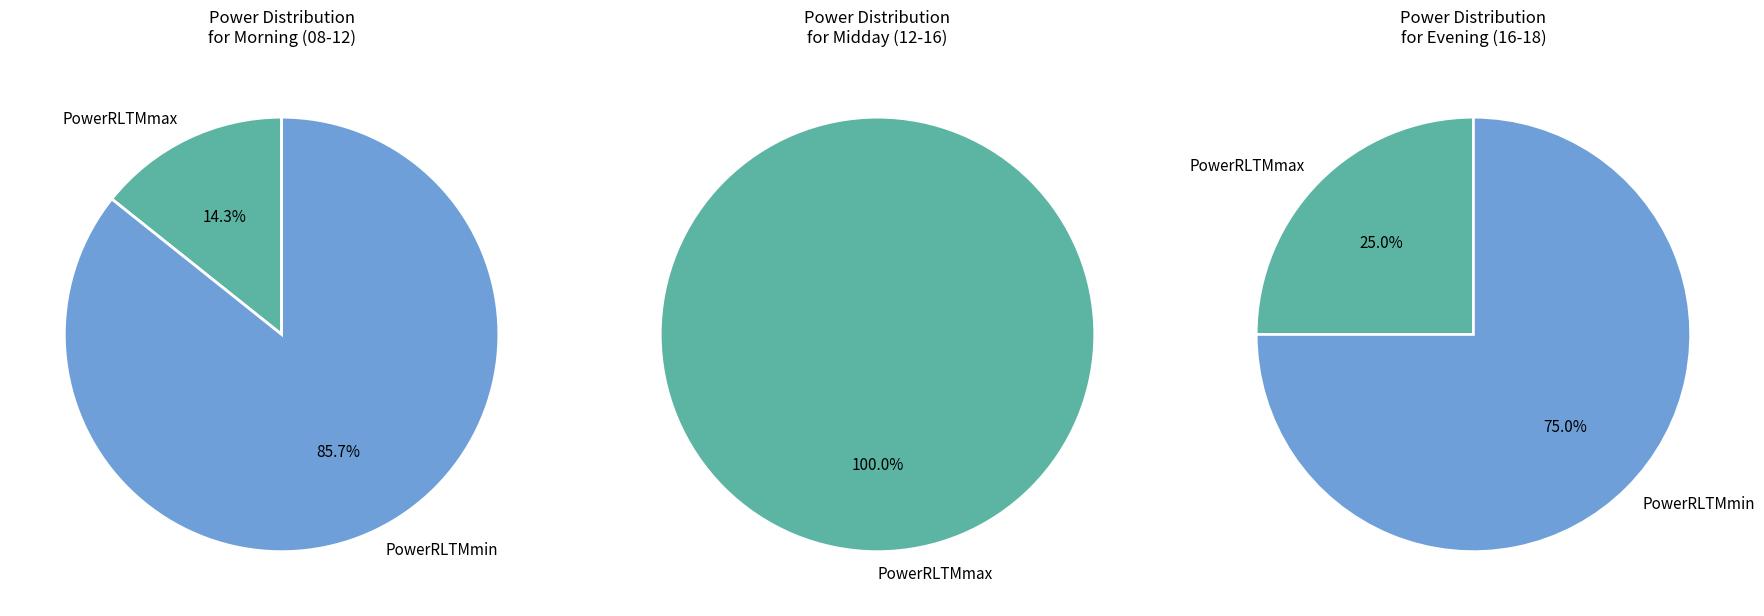

What portion of the pie excludes PowerRLTMmax[dBm]_baseline?

53.3%